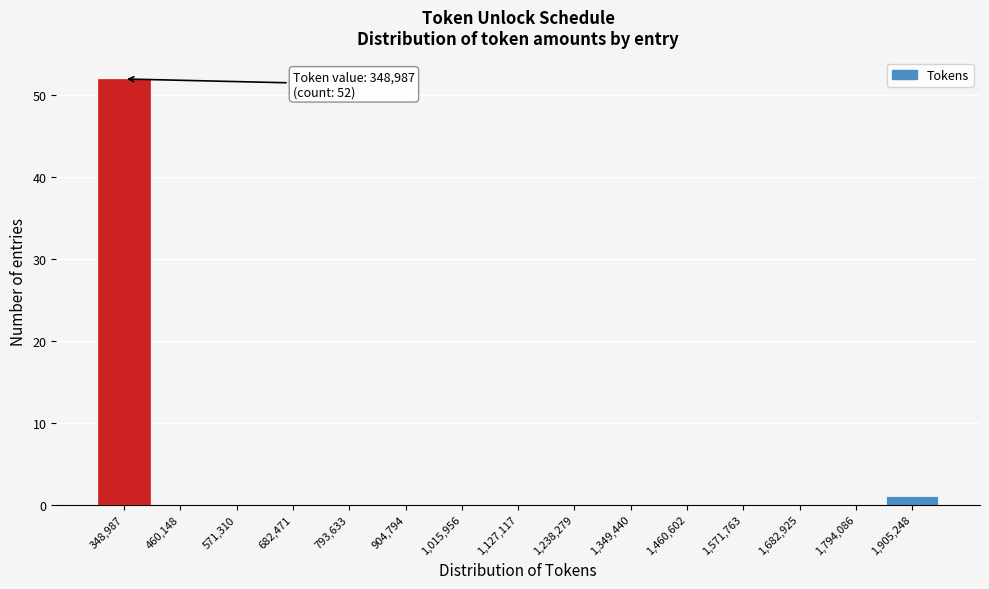

Reading right to left, transcribe all the data shown in this chart.

1,905,248=1	1,794,086=0	1,682,925=0	1,571,763=0	1,460,602=0	1,349,440=0	1,238,279=0	1,127,117=0	1,015,956=0	904,794=0	793,633=0	682,471=0	571,310=0	460,148=0	348,987=52